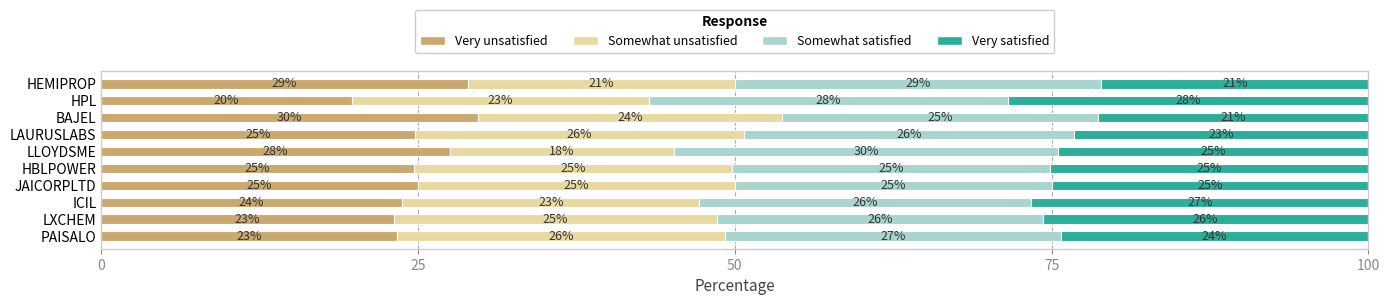

The value of Very unsatisfied at HBLPOWER is 10.4. True or false?

False